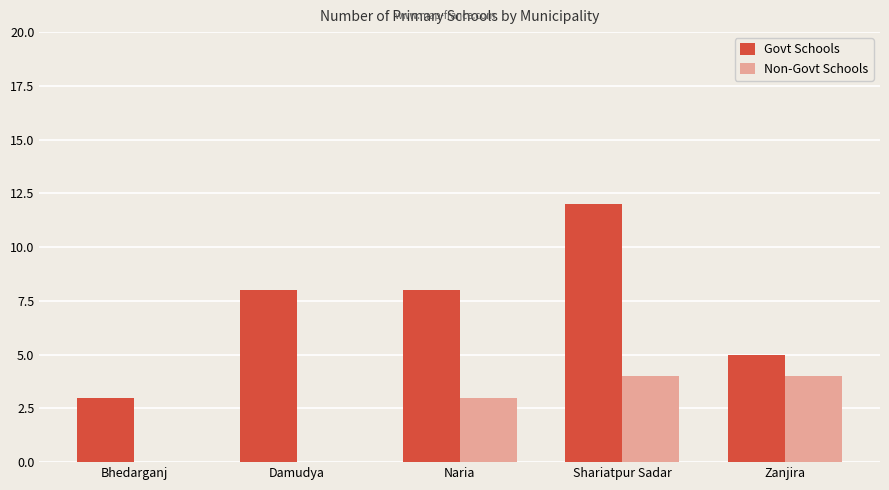

At which label does Govt Schools reach its peak?

Shariatpur Sadar